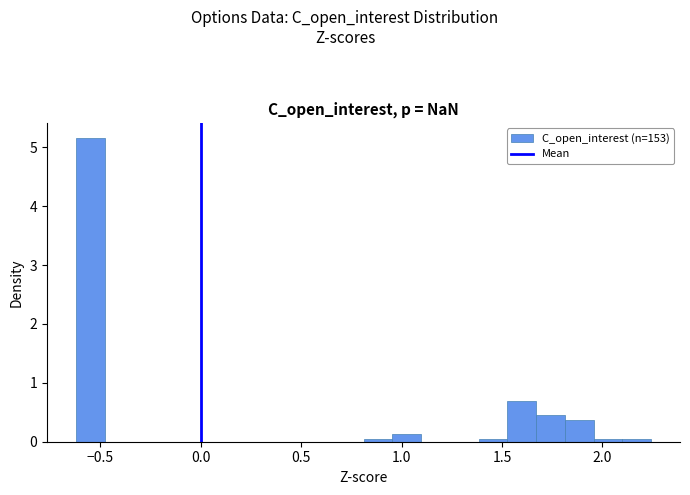

Around what value on the x-axis is the tallest bar? Give the approximate position of its centre, as read against the axis.

-0.55